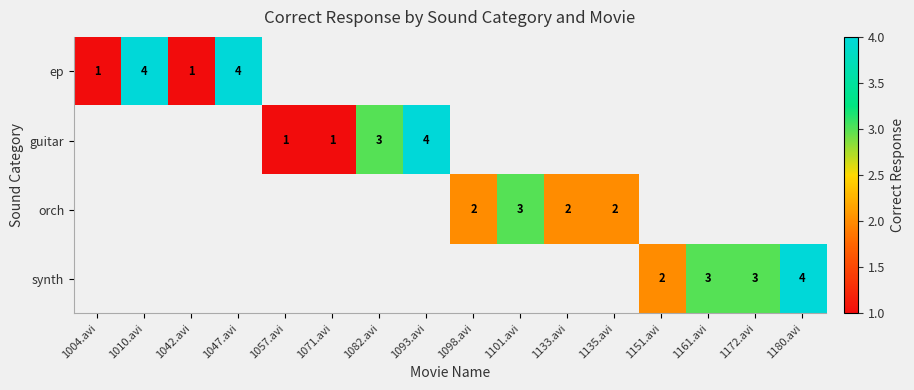

Rank the categories by ep value from lowest to highest.

1004.avi, 1042.avi, 1010.avi, 1047.avi, 1057.avi, 1071.avi, 1082.avi, 1093.avi, 1098.avi, 1101.avi, 1133.avi, 1135.avi, 1151.avi, 1161.avi, 1172.avi, 1180.avi